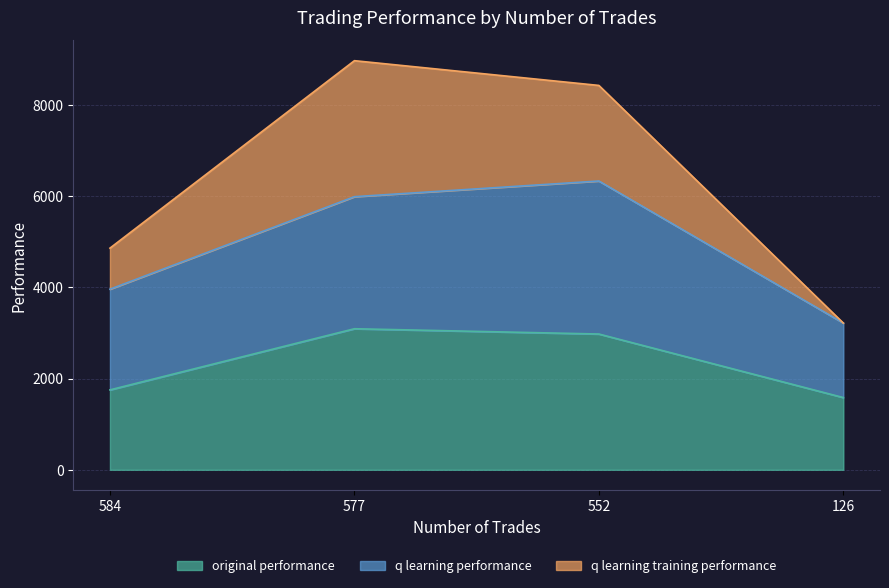

Does the chart have visible grid lines?

Yes